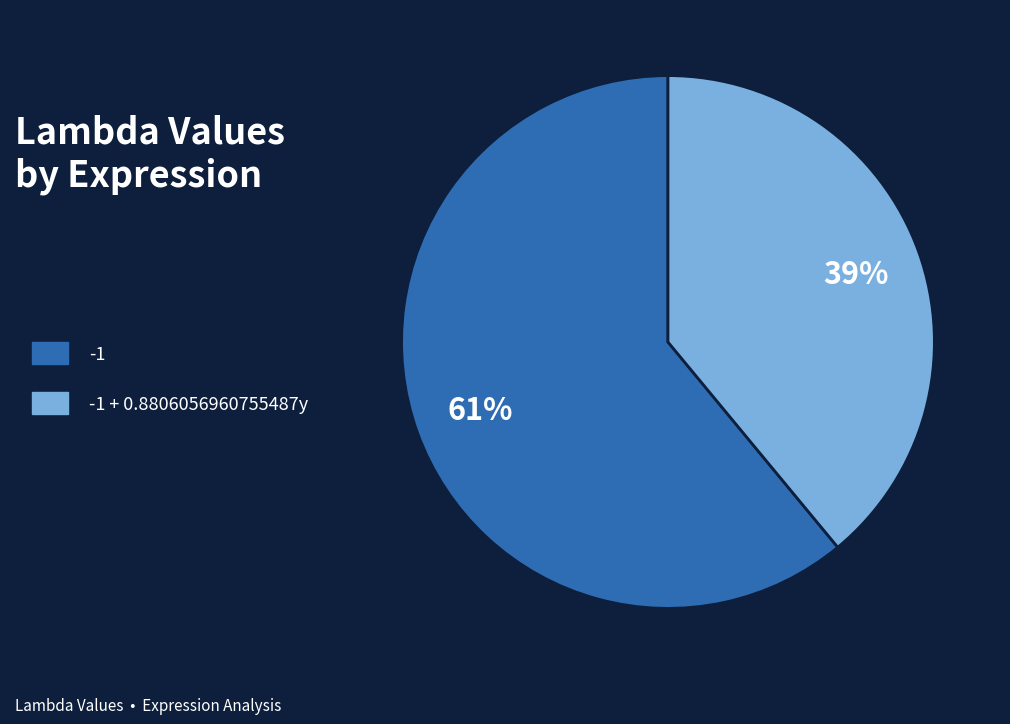

True or false: -1 + 0.8806056960755487y accounts for 29% of the total.

False